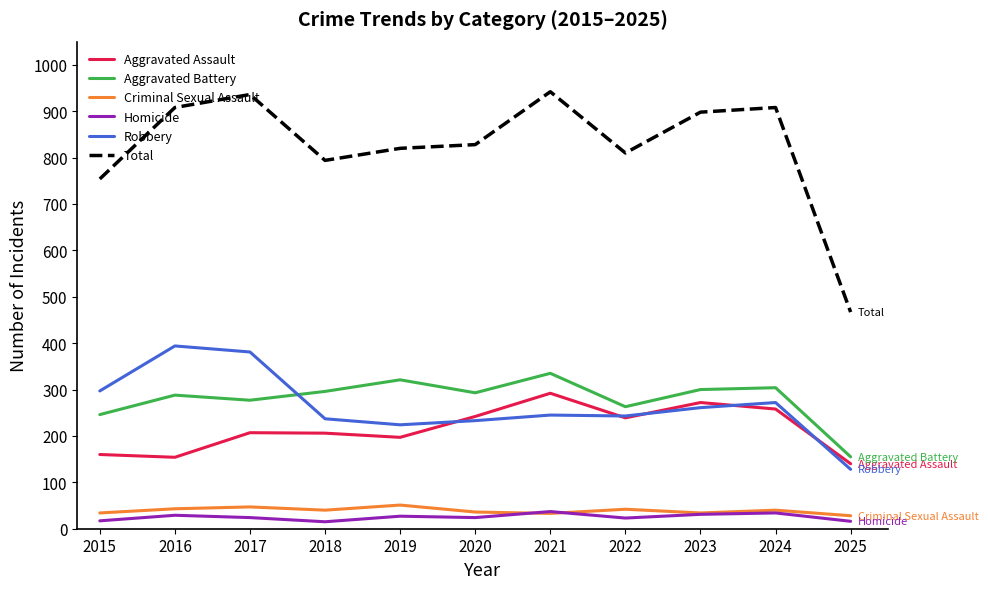

Where is the first local maximum for Aggravated Battery?

2016